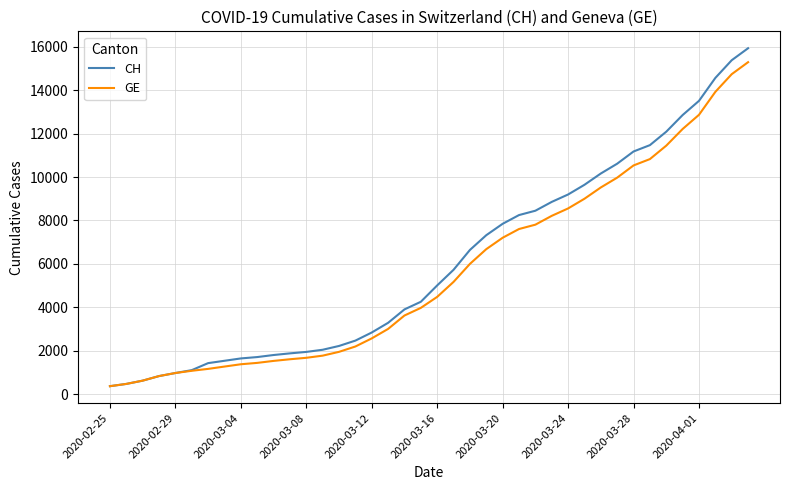

What is the maximum value shown in the chart?

15926